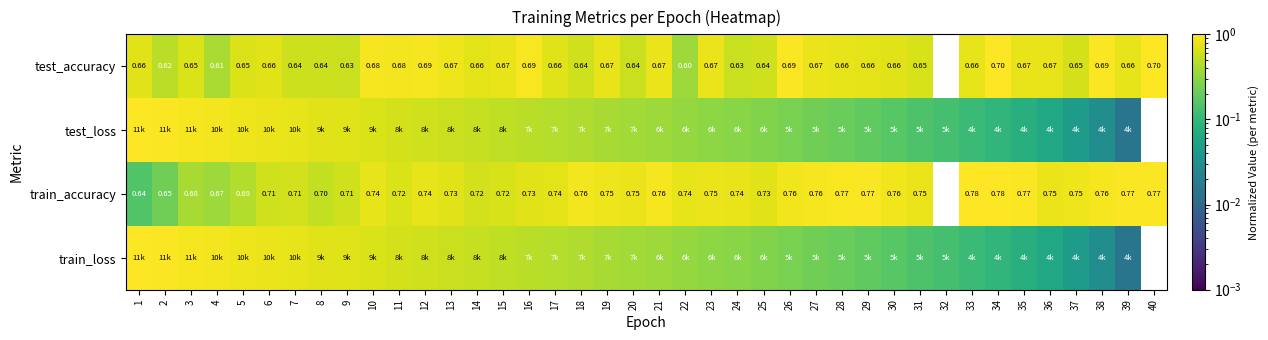

Is the value of train_accuracy at 16 greater than the value of test_accuracy at 32?

Yes